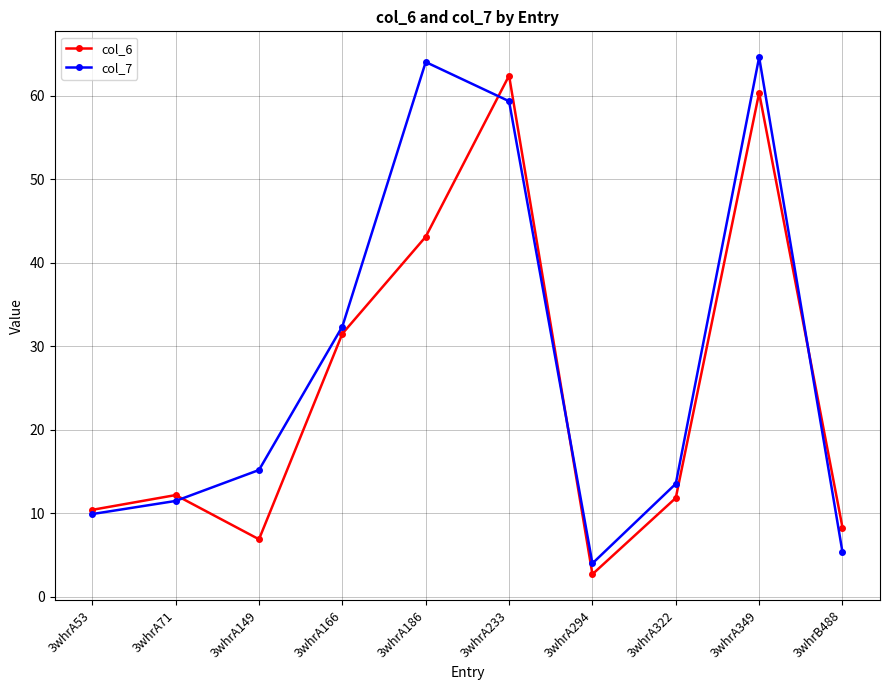

What is the label of the 1st point from the right?

3whrB488